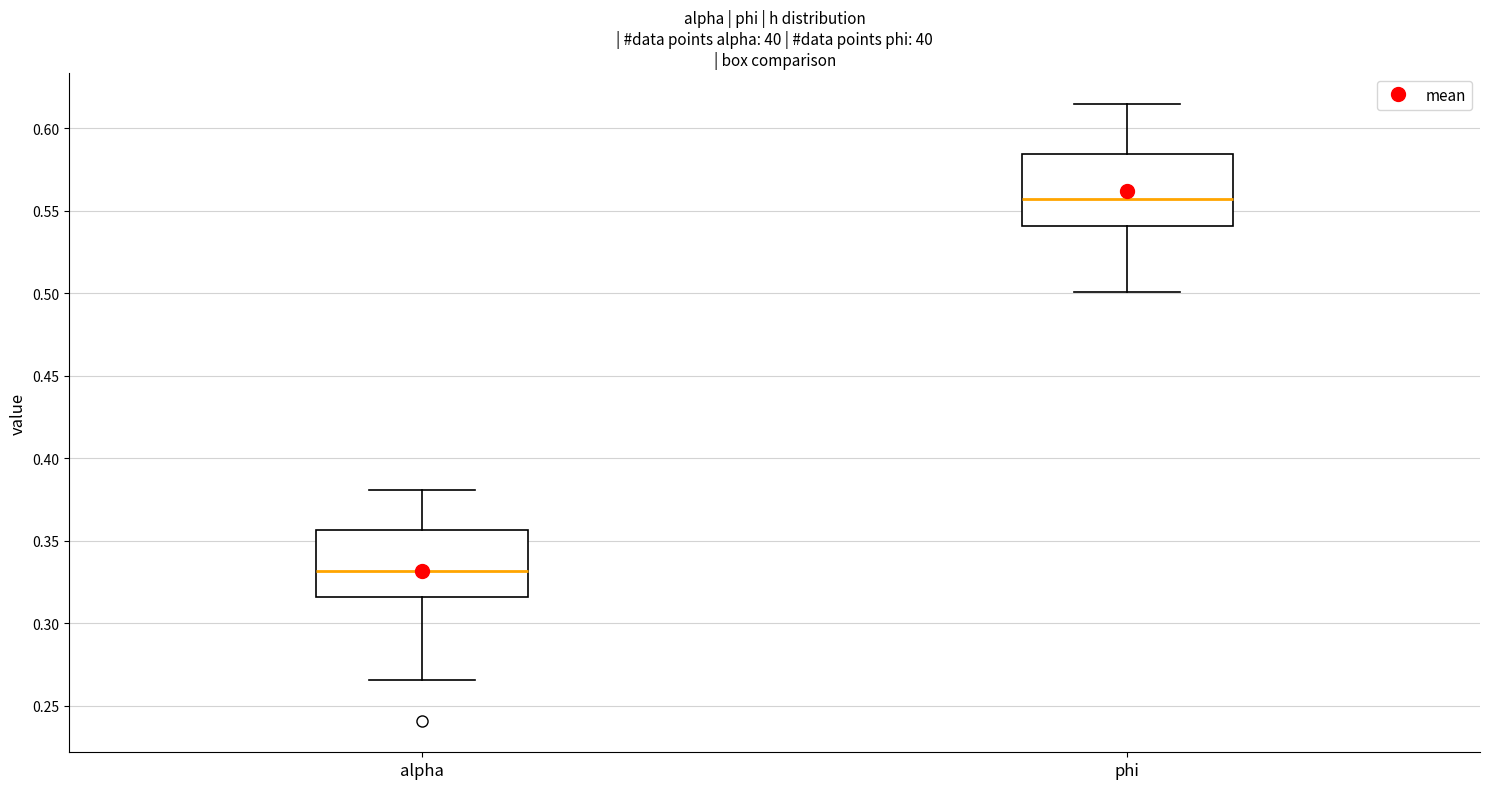

Where does the lower whisker of the box for phi end on the y-axis? The values are not printed on the chart, so give them approximately, as read against the axis.

0.500